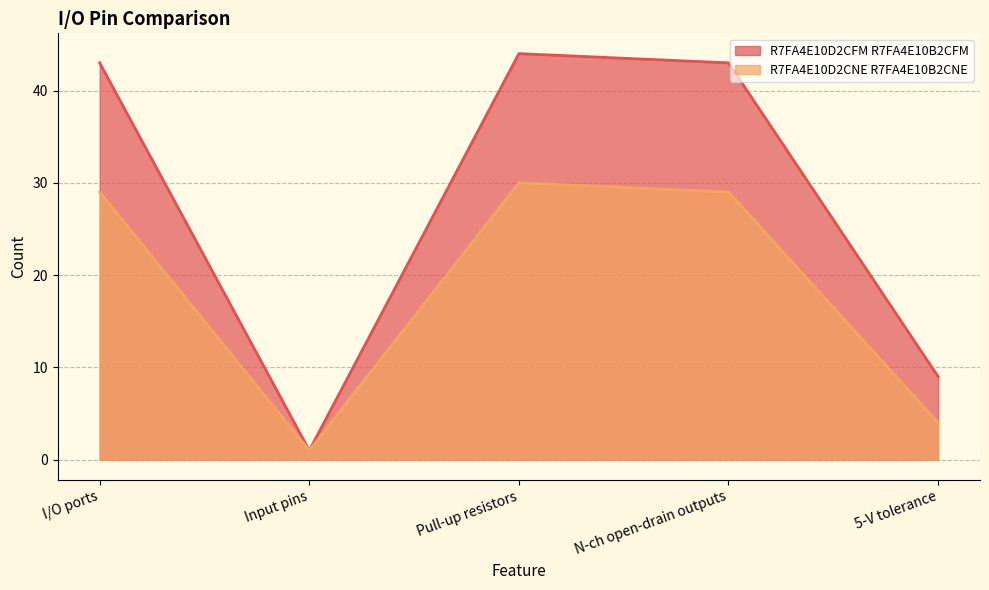

What is the value of the R7FA4E10D2CNE R7FA4E10B2CNE point at the 4th from the left?

29